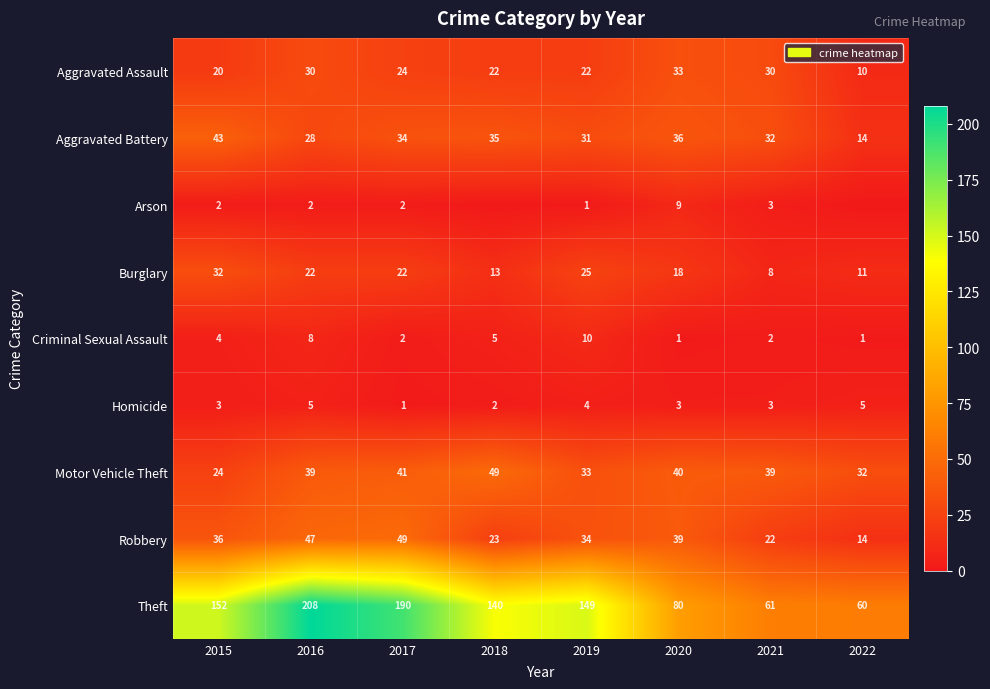

What is the difference between the maximum and minimum values in the Homicide series?

4